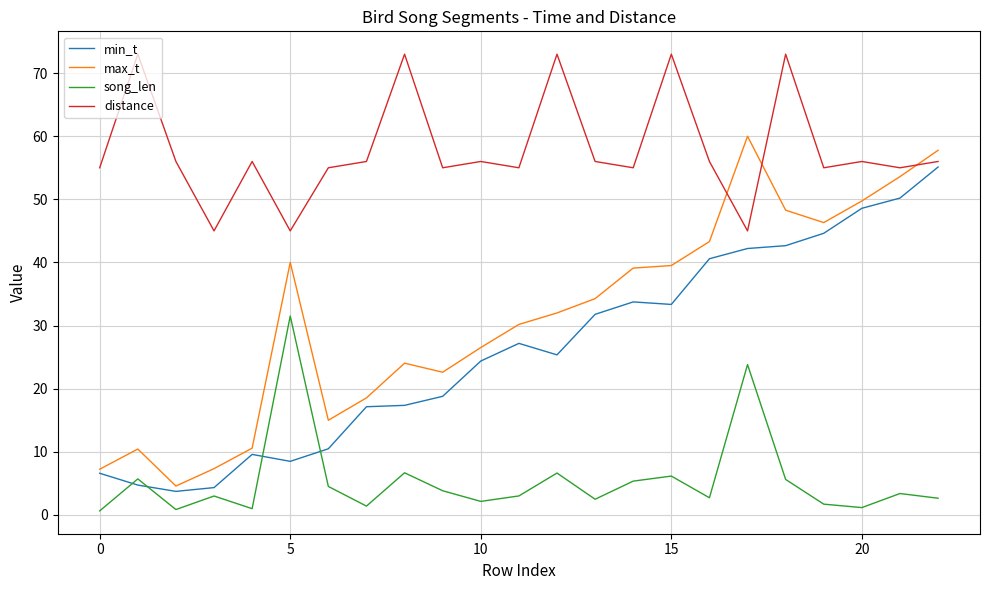

Which series has the largest total across all categories?

distance